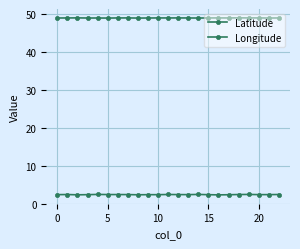

At how many categories does at least one series exceed 19?

23